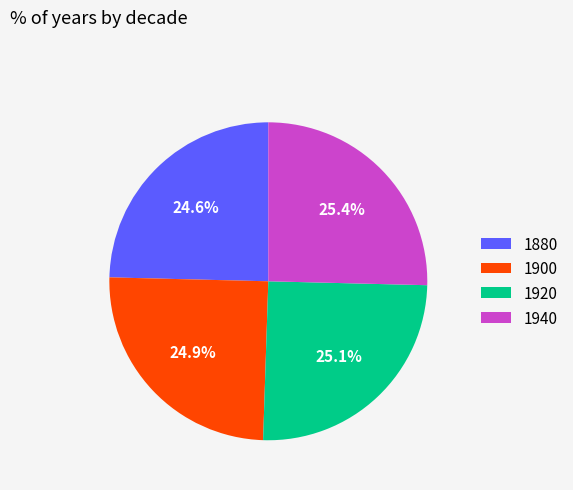

Count the number of slices in the pie.

4